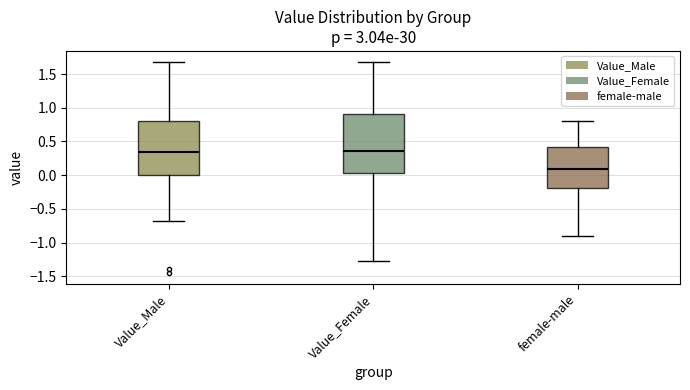

Reading left to right, read every box against the y-axis: the position of its median line, the range the box covers, and the ends of its whiskers. The values are not printed on the chart, so give them approximately, as read against the axis.

Value_Male: median 0.35, box 0.00 to 0.80, whiskers -0.70 to 1.70
Value_Female: median 0.35, box 0.05 to 0.90, whiskers -1.25 to 1.70
female-male: median 0.10, box -0.20 to 0.40, whiskers -0.90 to 0.80